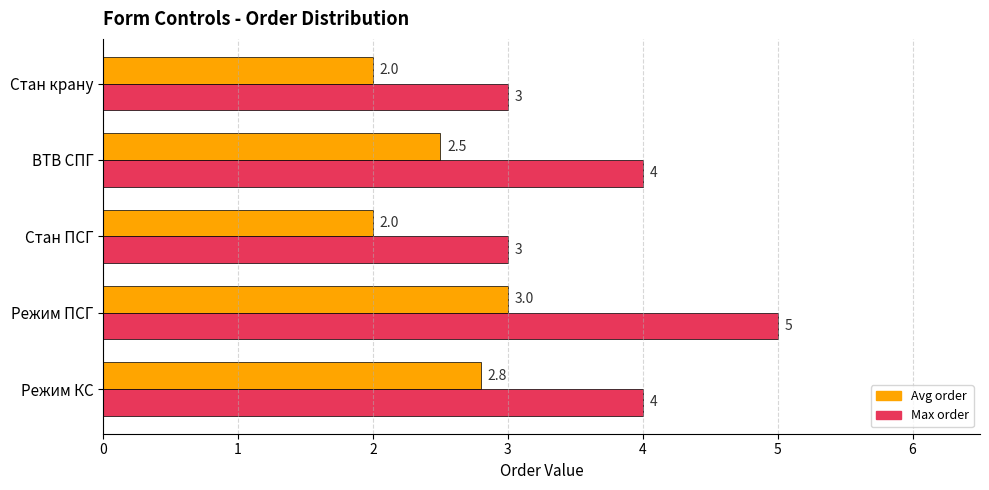

What is the difference between the maximum and minimum values in the Max order series?

2.0